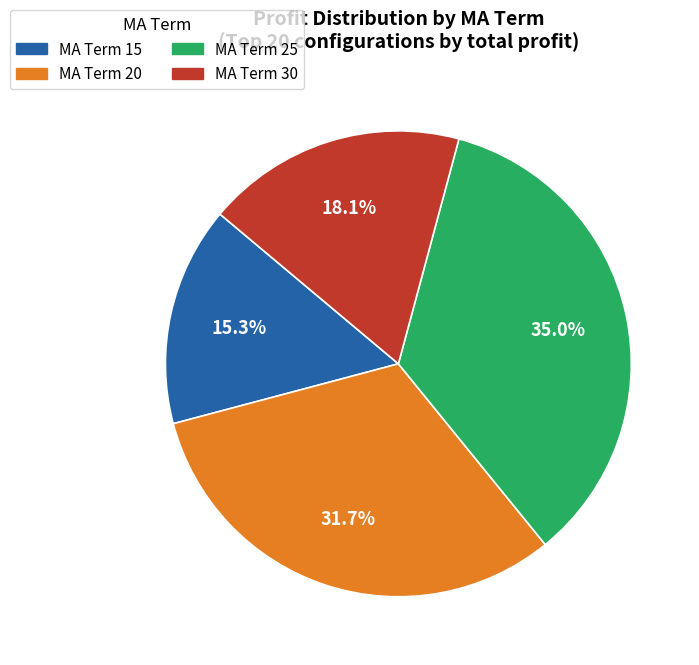

To the nearest percent, what is the difference between the largest and smallest slice percentages?

20%